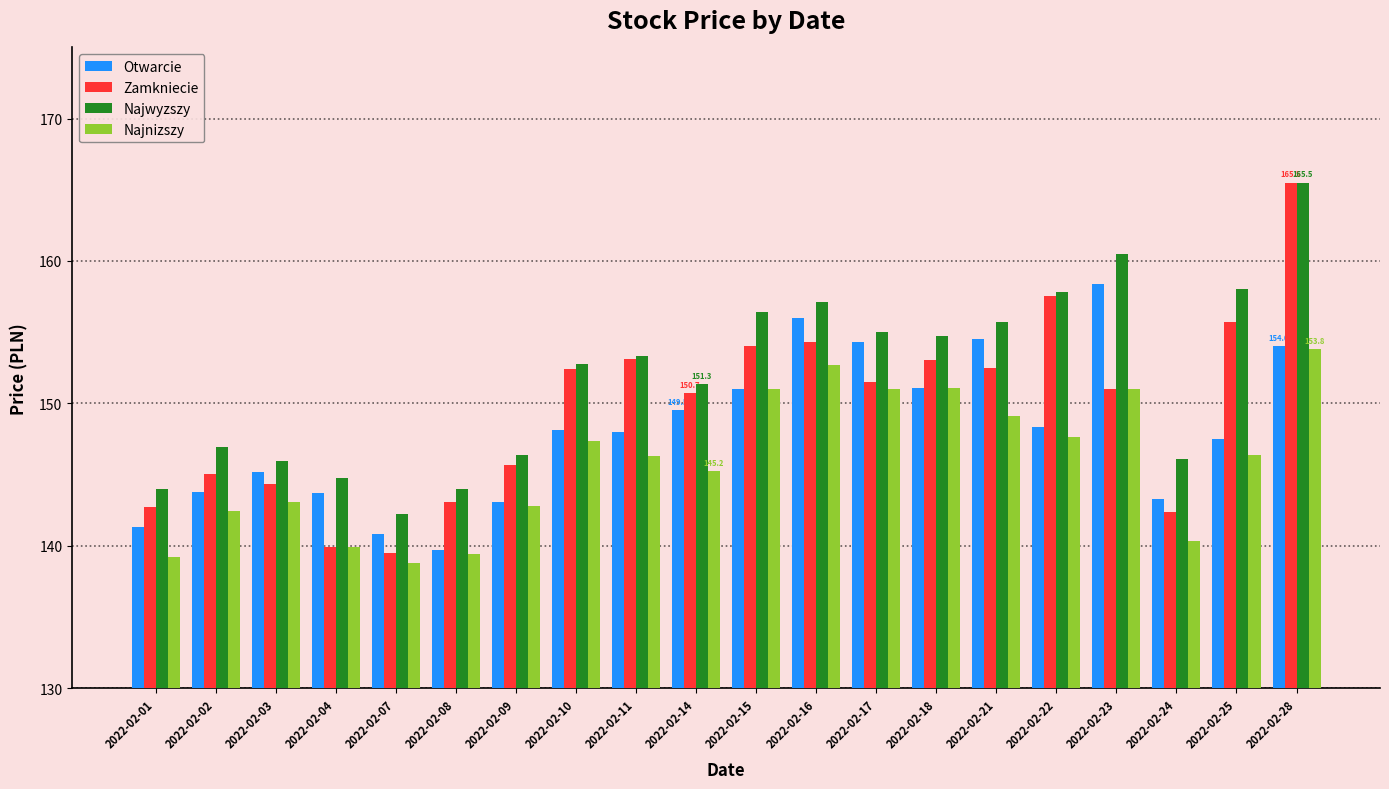

The value of Najwyzszy at 2022-02-01 is 31.4. True or false?

False